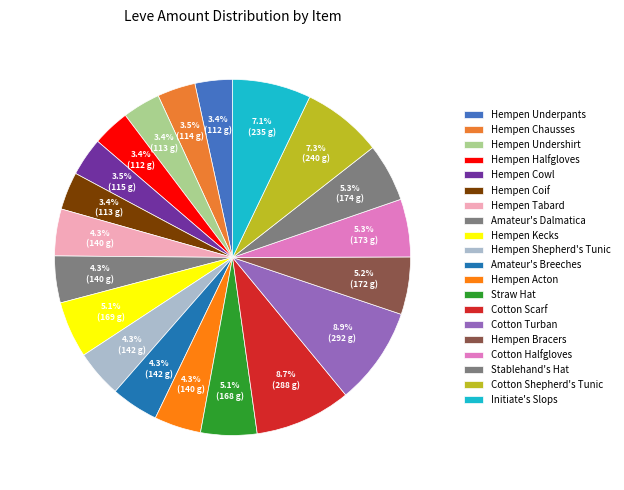

The Cotton Shepherd's Tunic slice represents 2% of the pie. True or false?

False